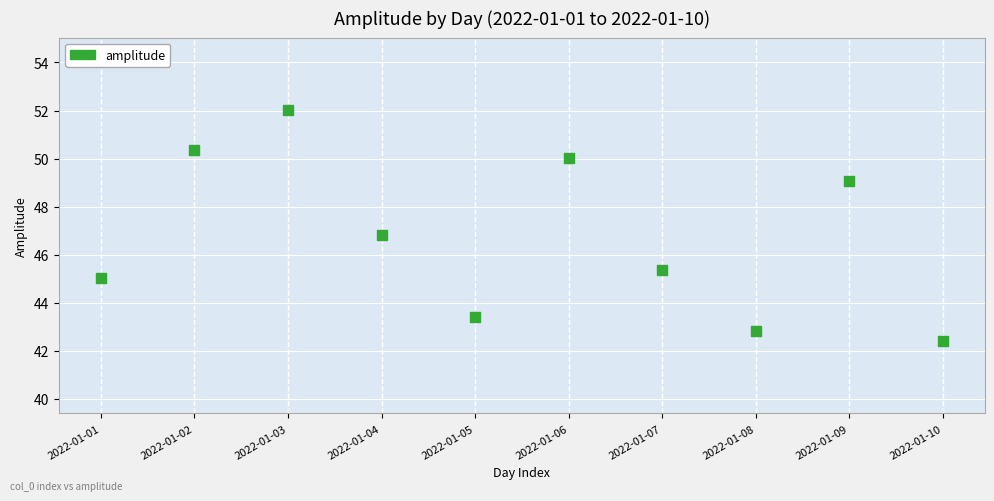

What Y value in the scatter plot is closest to 47?

46.8